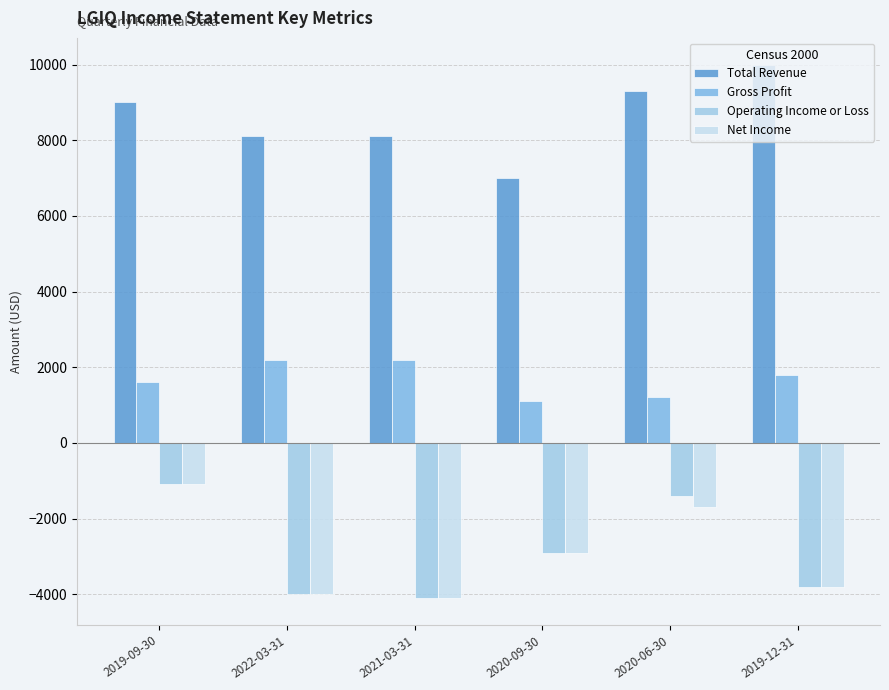

The Operating Income or Loss series shows -1934 at 2019-12-31. True or false?

False